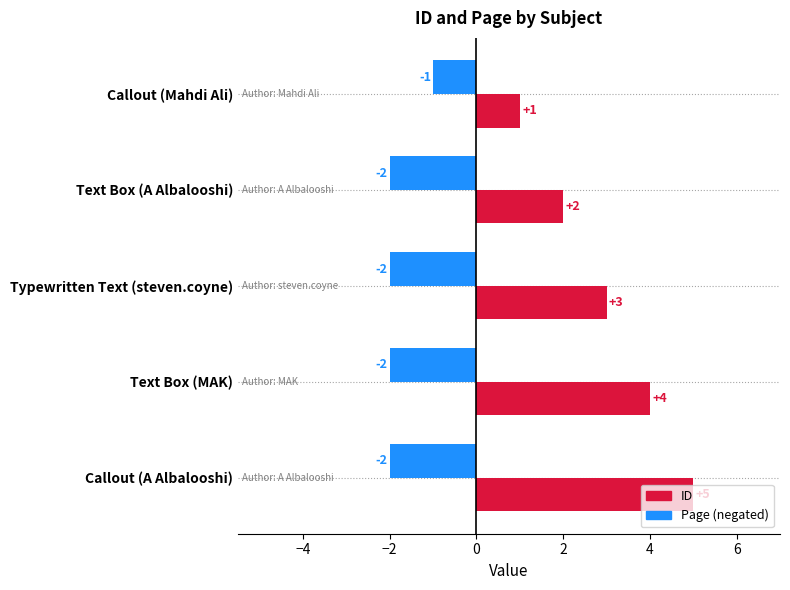

What is the maximum value shown in the chart?

5